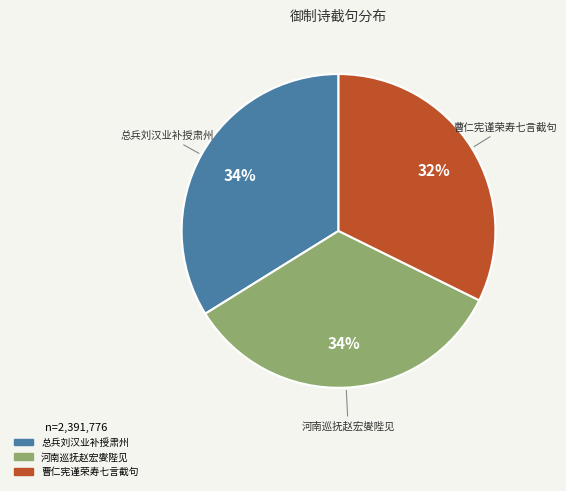

To the nearest percent, what is the difference between the largest and smallest slice percentages?

2%